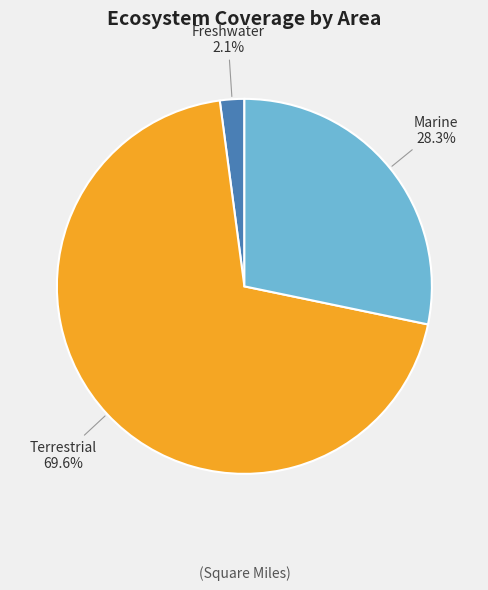

To the nearest percent, what portion does Marine represent?

28%